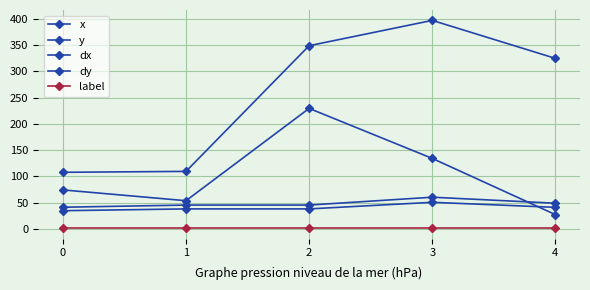

Which has a higher value, 2 or 1?

2